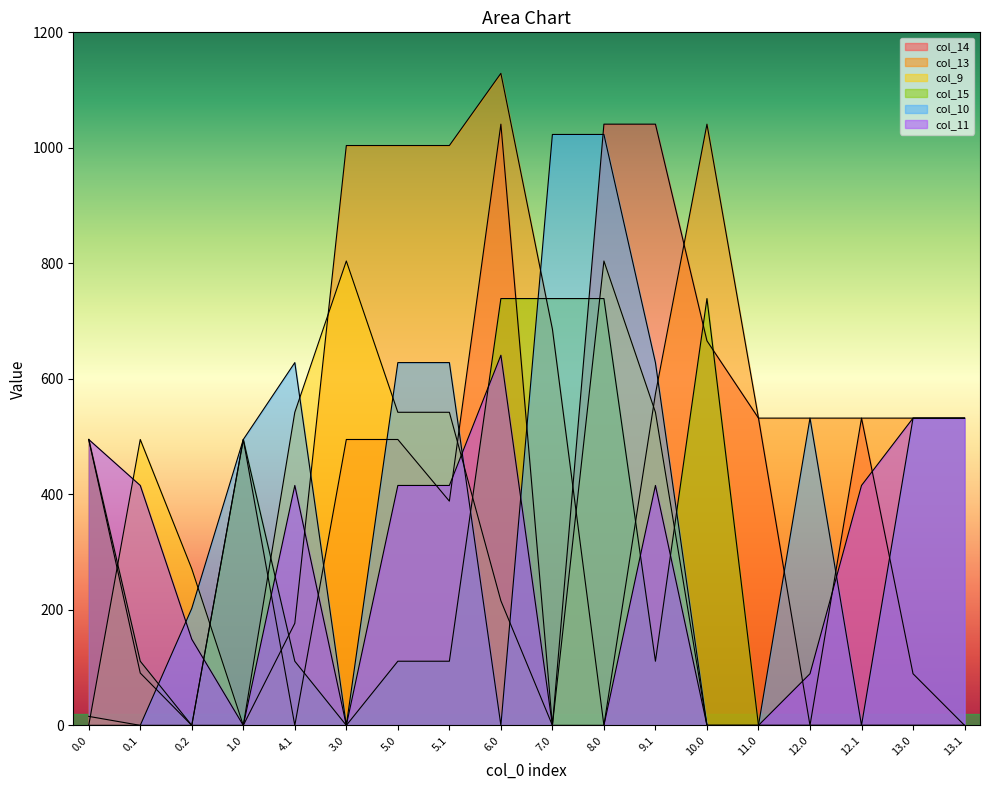

At which label does col_13 first exceed 532?

3.0